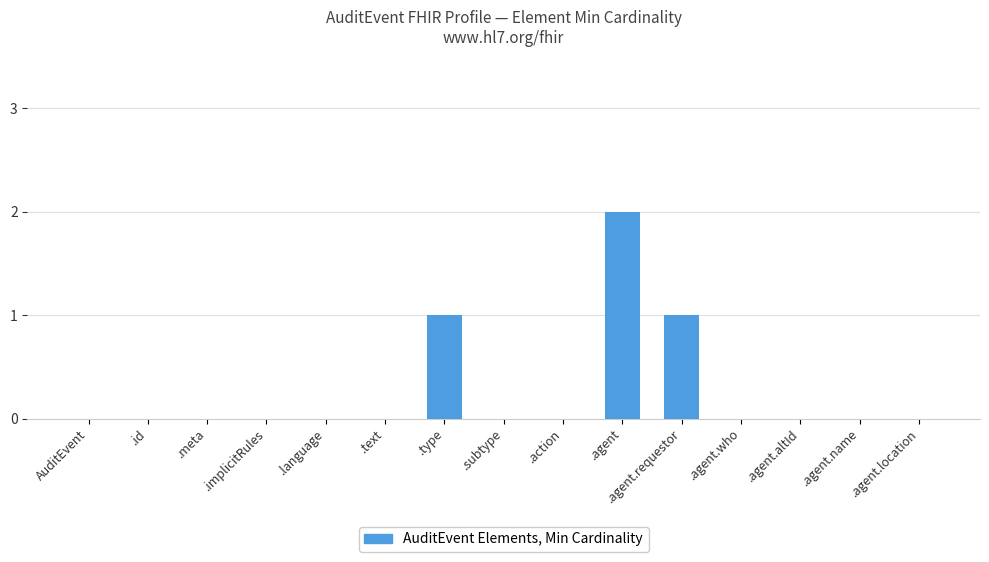

True or false: the data shows 0 at .id.

True